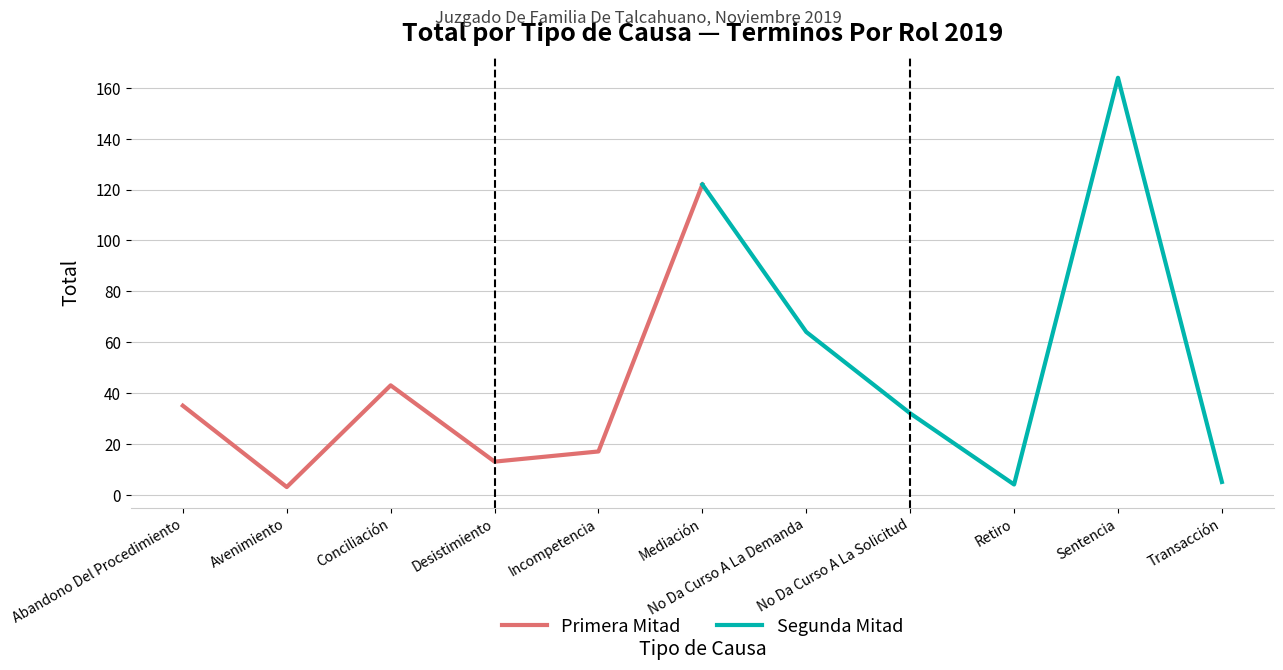

What is the maximum value for Primera Mitad?

122